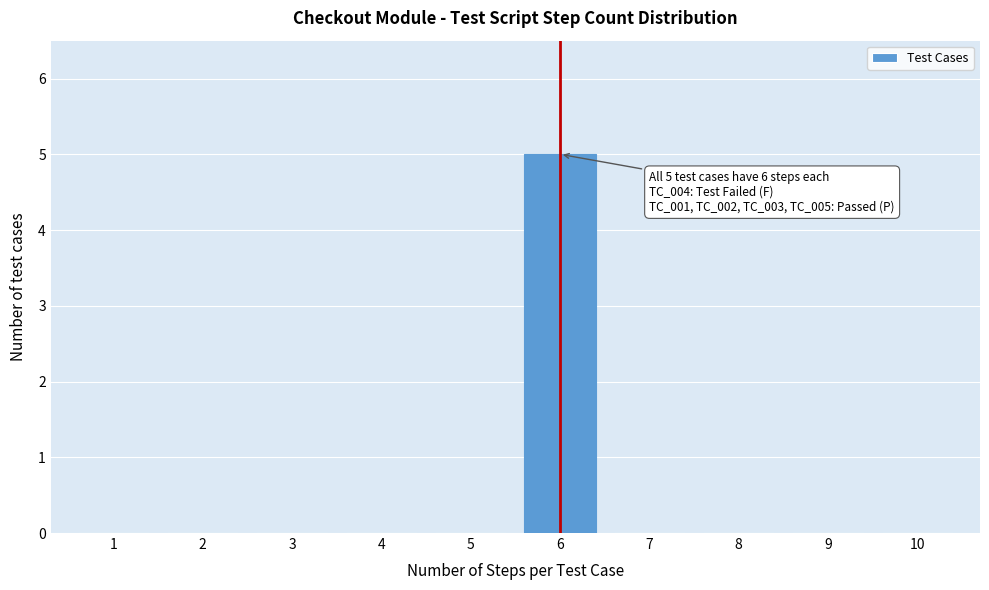

Reading left to right, transcribe all the data shown in this chart.

1=0	2=0	3=0	4=0	5=0	6=5	7=0	8=0	9=0	10=0